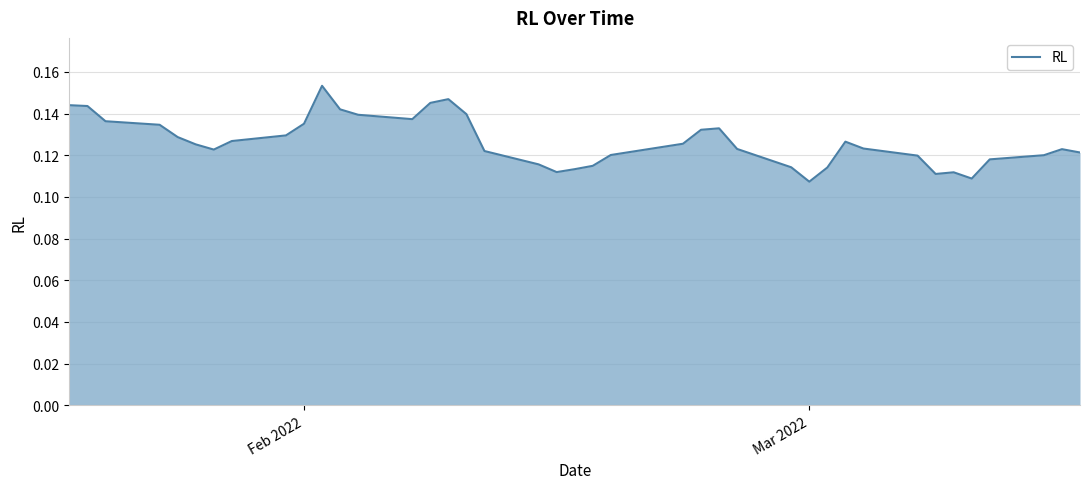

Reading left to right, what are all the values shown in this chart?

0.1	0.1	0.1	0.1	0.1	0.1	0.1	0.1	0.1	0.1	0.2	0.1	0.1	0.1	0.1	0.1	0.1	0.1	0.1	0.1	0.1	0.1	0.1	0.1	0.1	0.1	0.1	0.1	0.1	0.1	0.1	0.1	0.1	0.1	0.1	0.1	0.1	0.1	0.1	0.1